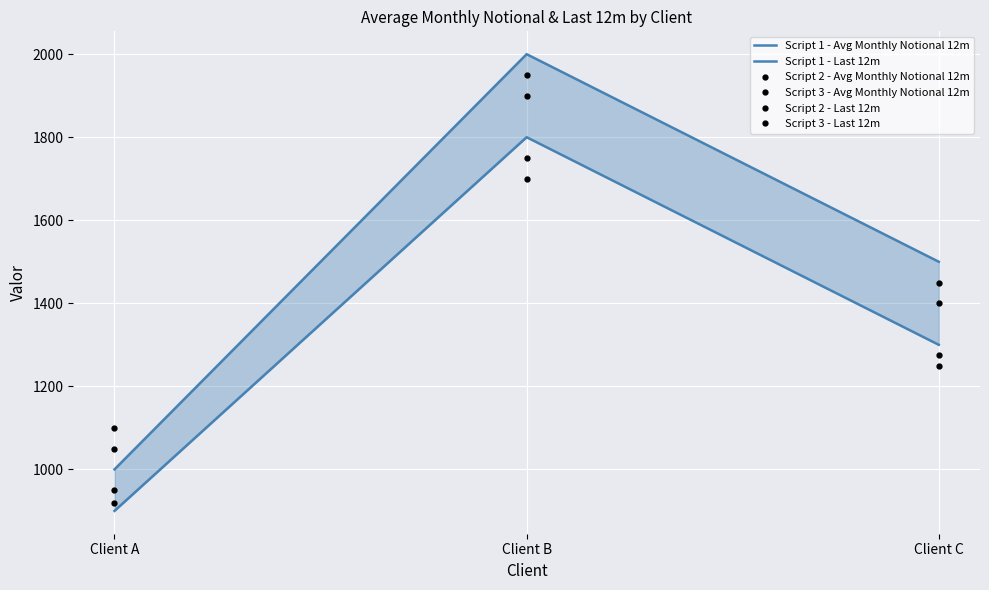

Reading right to left, list all the values displayed in this chart.

Script 1 - Avg Monthly Notional 12m: 1500	2000	1000
Script 1 - Last 12m: 1300	1800	900
Script 2 - Avg Monthly Notional 12m: 1400	1900	1100
Script 3 - Avg Monthly Notional 12m: 1450	1950	1050
Script 2 - Last 12m: 1250	1700	950
Script 3 - Last 12m: 1275	1750	920